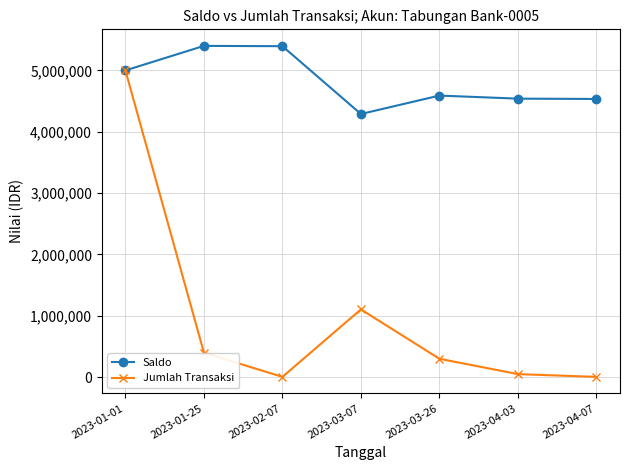

True or false: Jumlah Transaksi has more than 2 points higher than both neighbors.

False